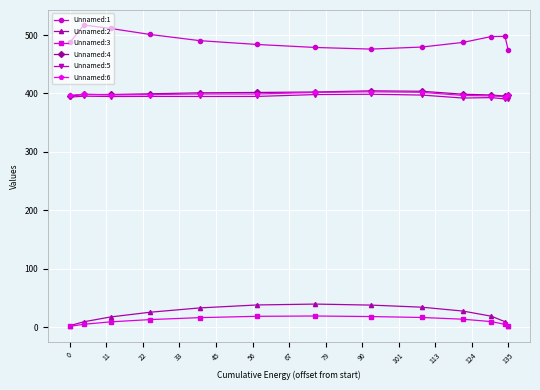

Which series has the largest total across all categories?

Unnamed:1